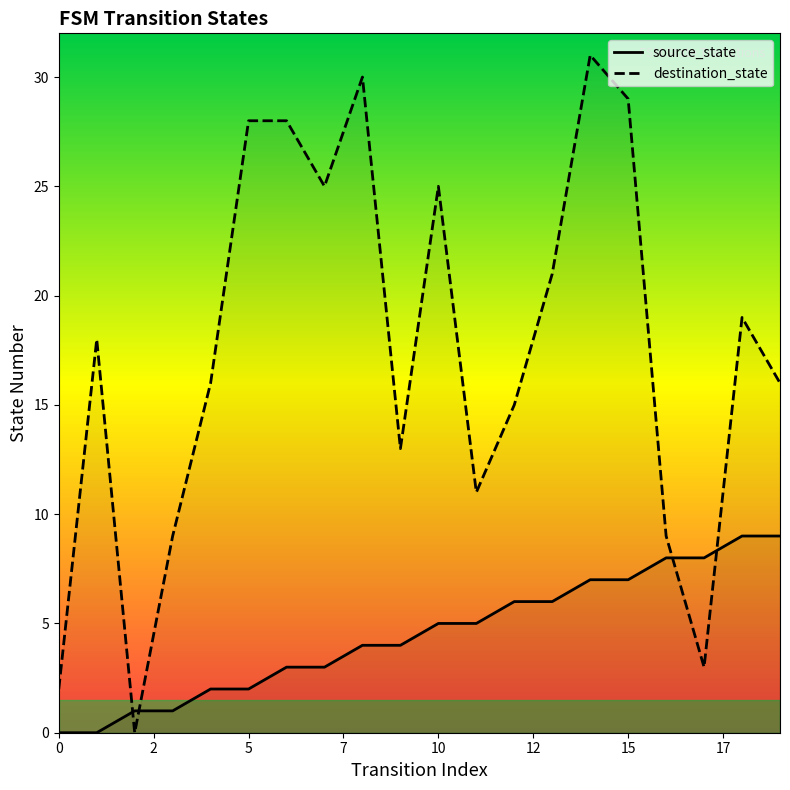

At how many categories does at least one series exceed 17?

10